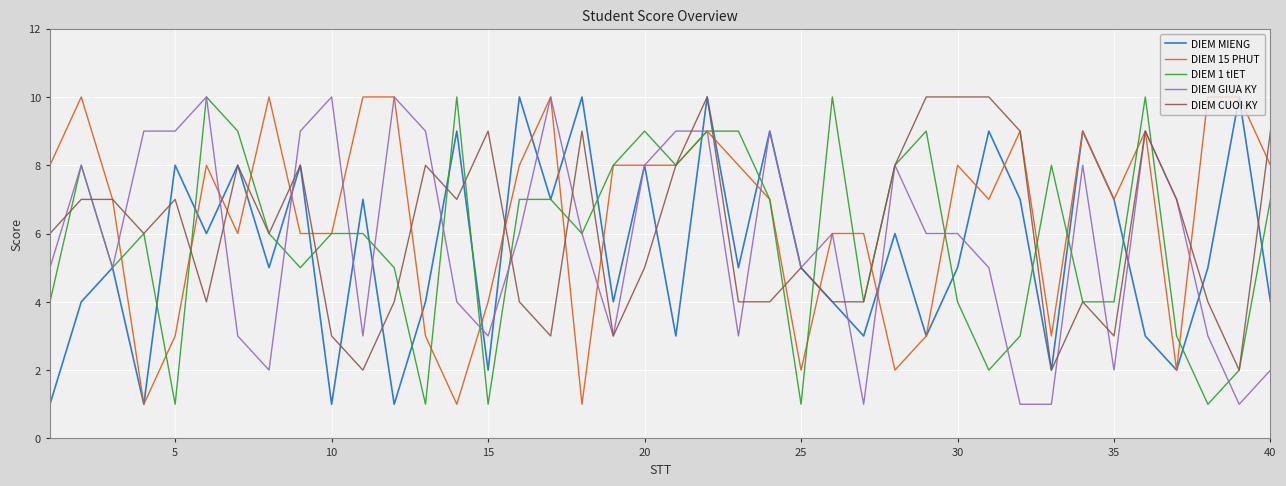

What is the maximum value shown in the chart?

10